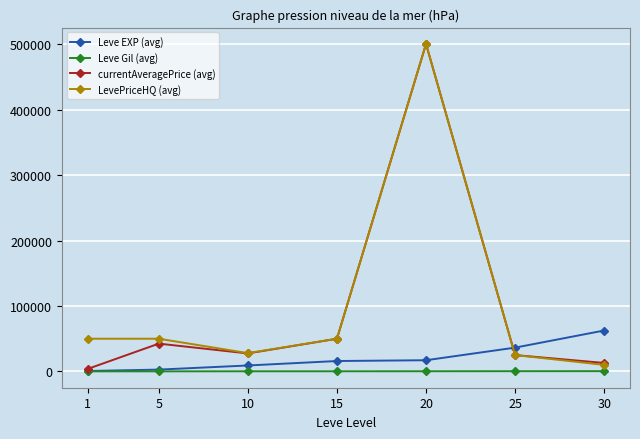

At which label does currentAveragePrice (avg) first exceed 27505?

5